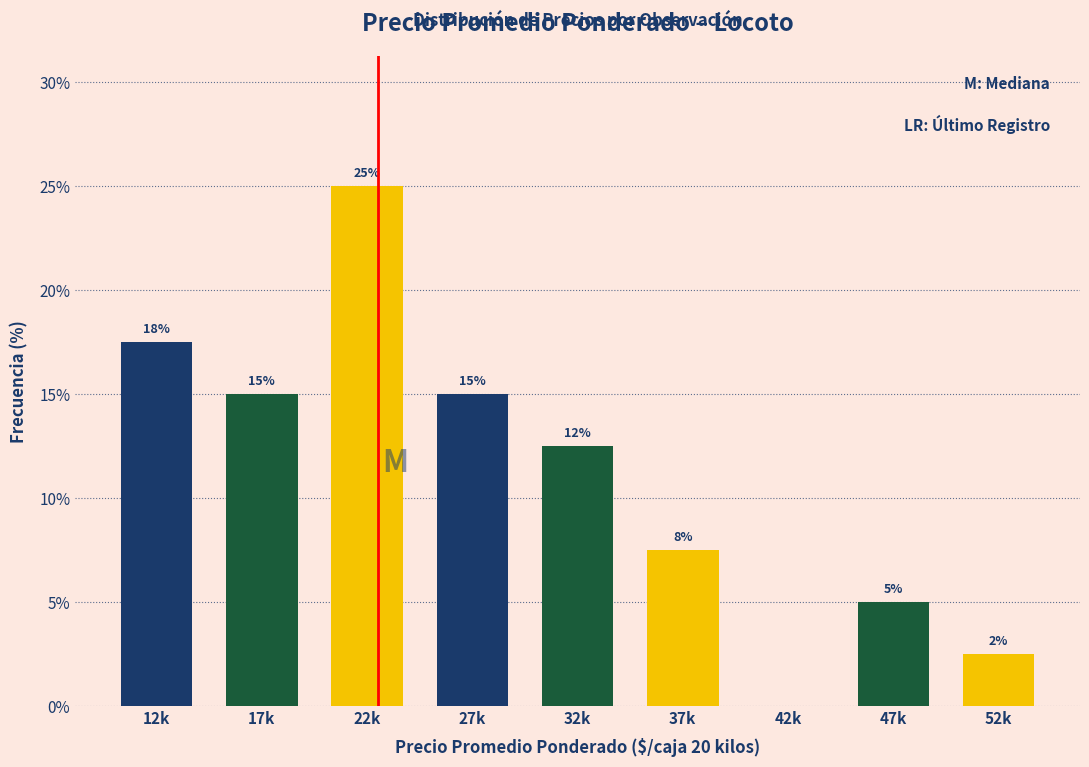

Which category has the highest value across all series?

22k